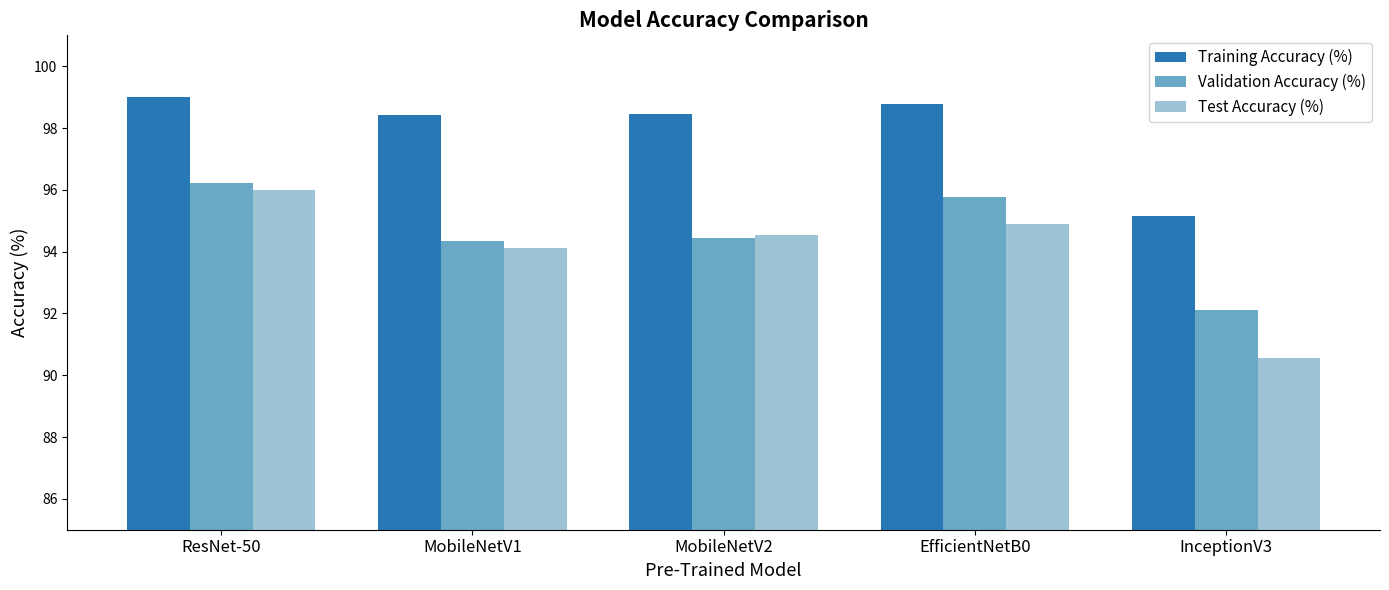

The value of Test Accuracy (%) at ResNet-50 is 96.0. True or false?

True